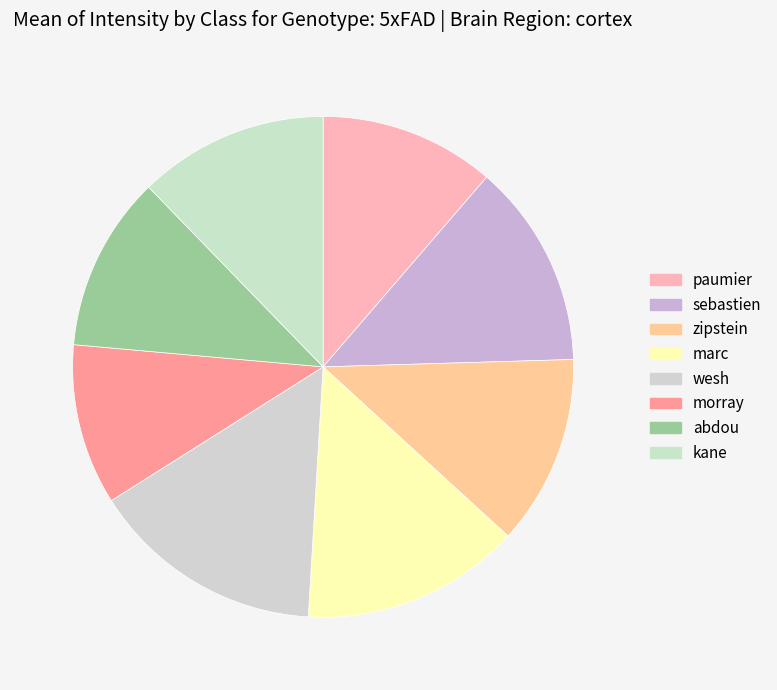

What percentage do sebastien and zipstein together represent?

25.5%